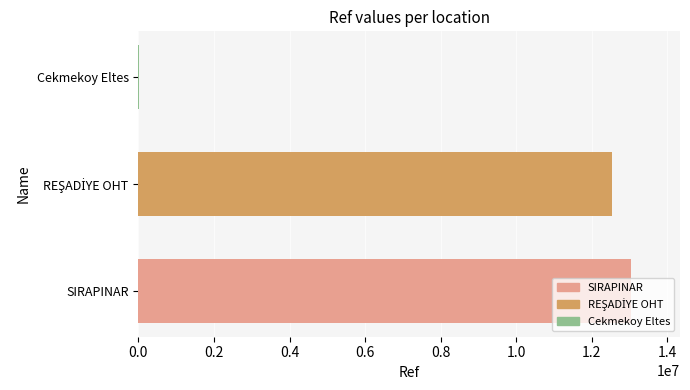

The value at SIRAPINAR is 17801438. True or false?

False